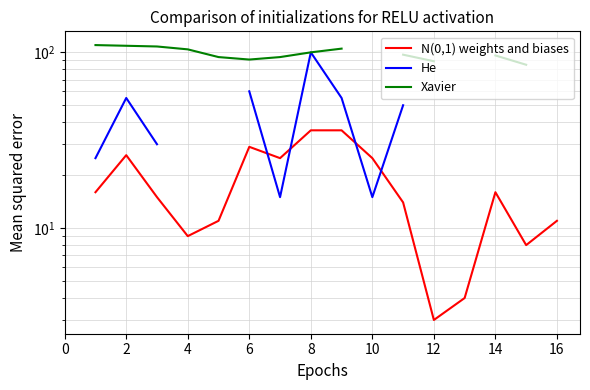

What is the label of the 4th point from the left?

4